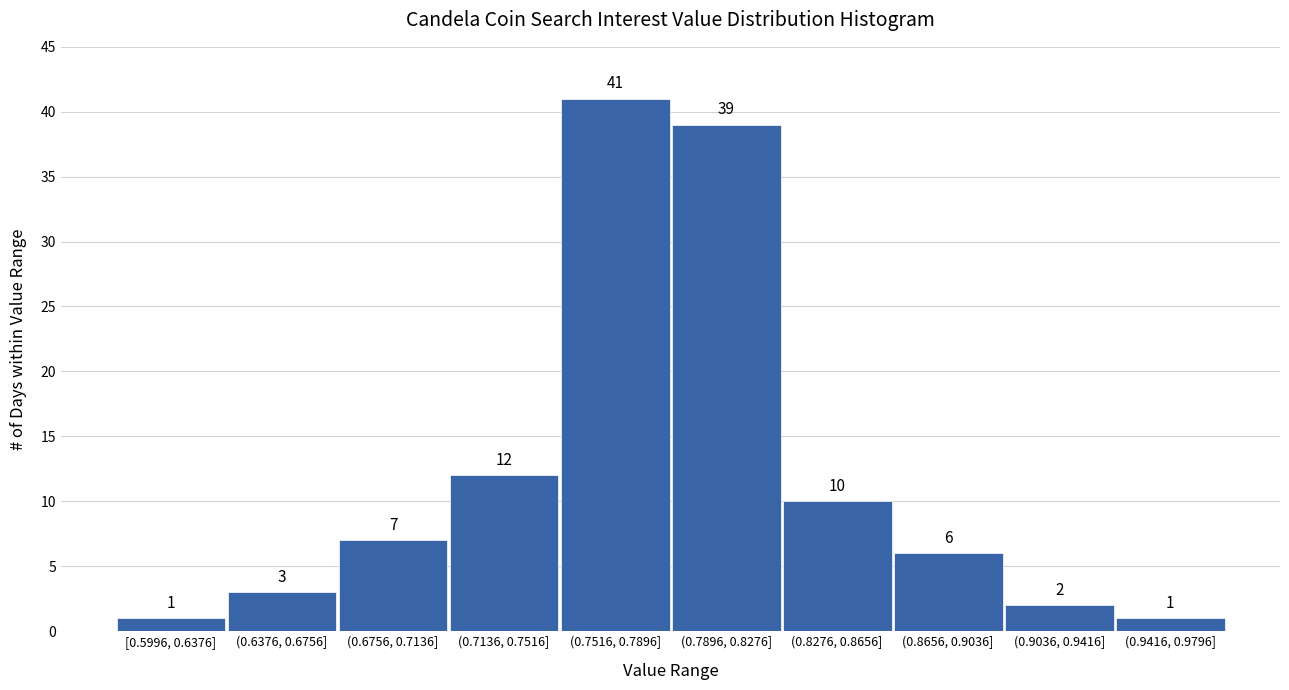

Reading left to right, list all the values displayed in this chart.

1	3	7	12	41	39	10	6	2	1